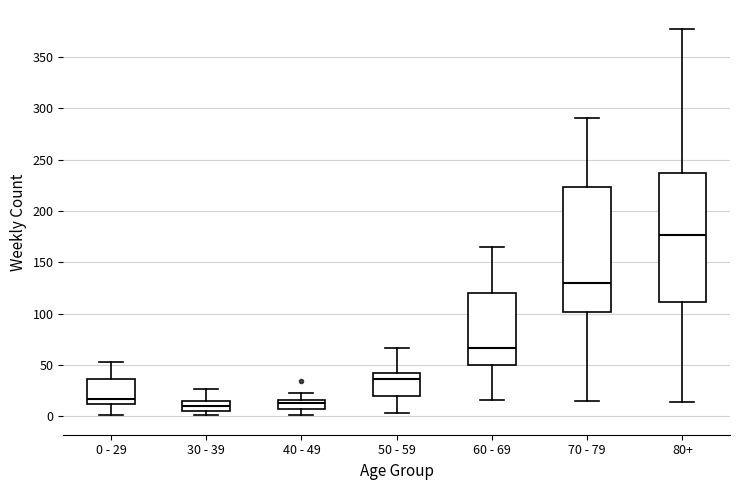

Reading left to right, read every box against the y-axis: the position of its median line, the range the box covers, and the ends of its whiskers. The values are not printed on the chart, so give them approximately, as read against the axis.

0 - 29: median 15, box 10 to 35, whiskers 0 to 55
30 - 39: median 10, box 5 to 15, whiskers 0 to 25
40 - 49: median 15 (just below the box's upper edge), box 5 to 15, whiskers 0 to 25
50 - 59: median 35, box 20 to 40, whiskers 5 to 65
60 - 69: median 65, box 50 to 120, whiskers 15 to 165
70 - 79: median 130, box 100 to 225, whiskers 15 to 290
80+: median 175, box 110 to 235, whiskers 15 to 375